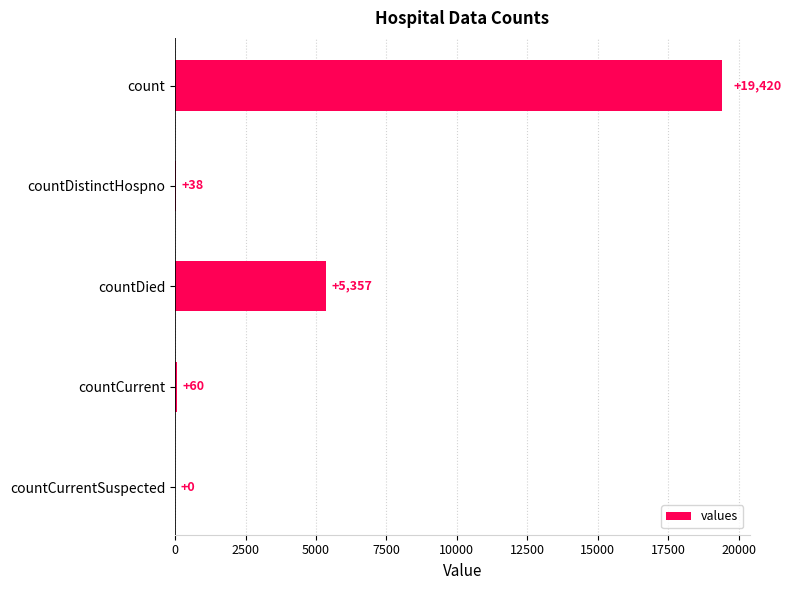

True or false: the data shows 38 at countDistinctHospno.

True